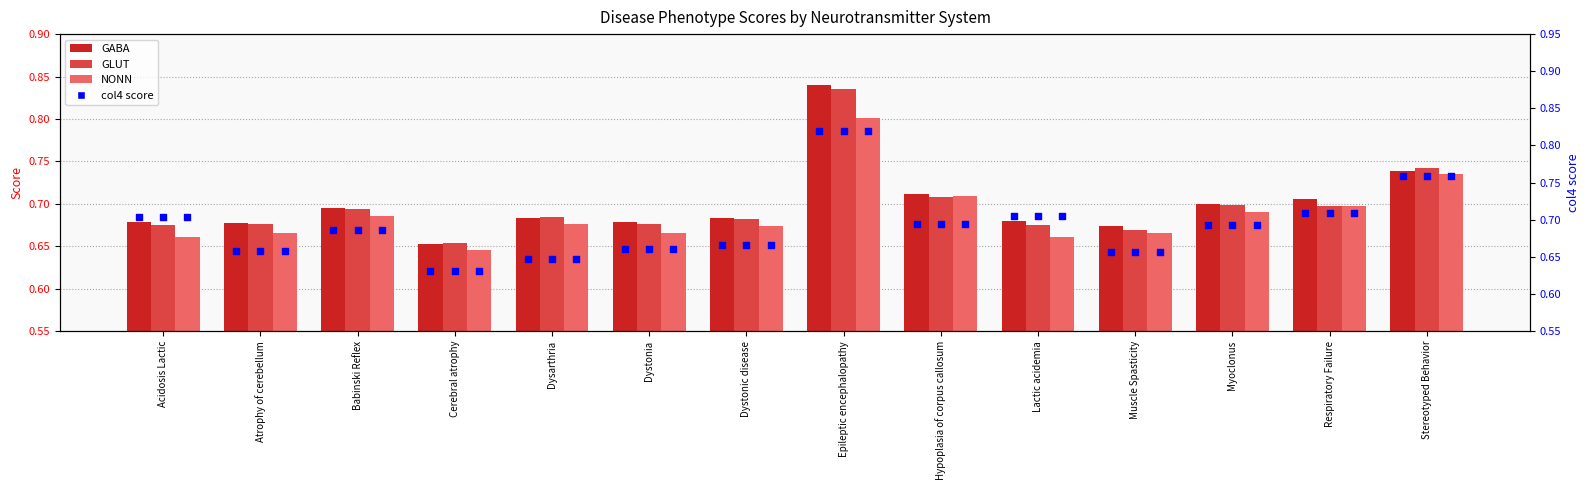

Which series has the largest Y range (max minus min)?

col4 score